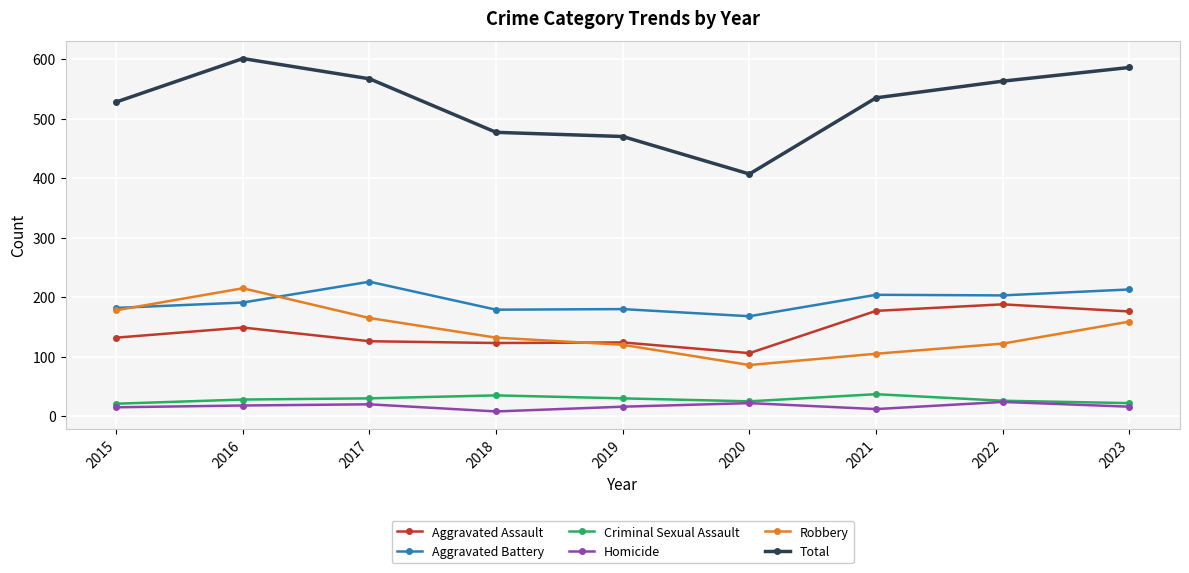

What is the value of the Homicide point at the 2nd from the left?

18